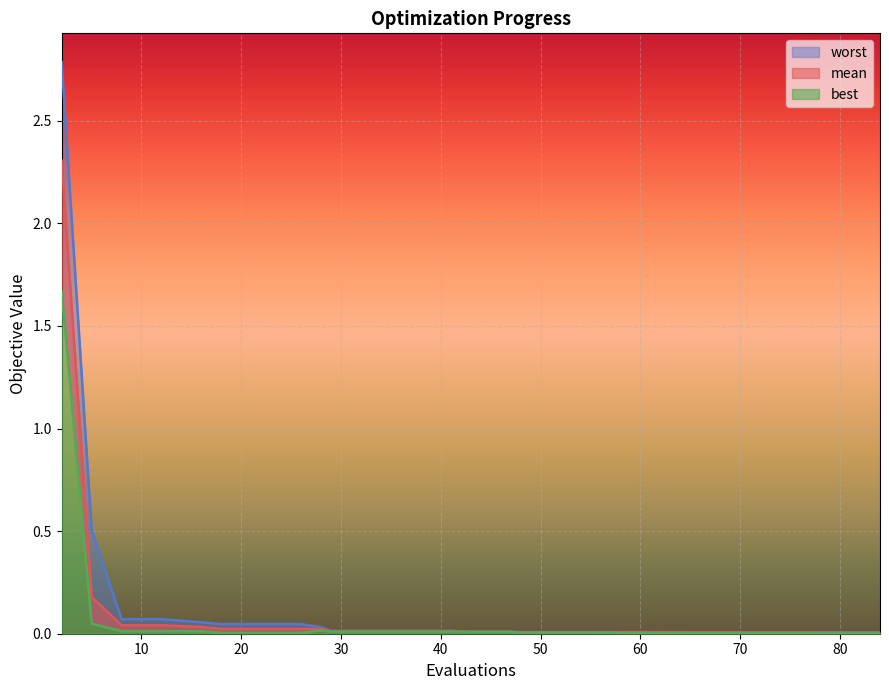

True or false: mean has more than 1 interior local peaks.

False